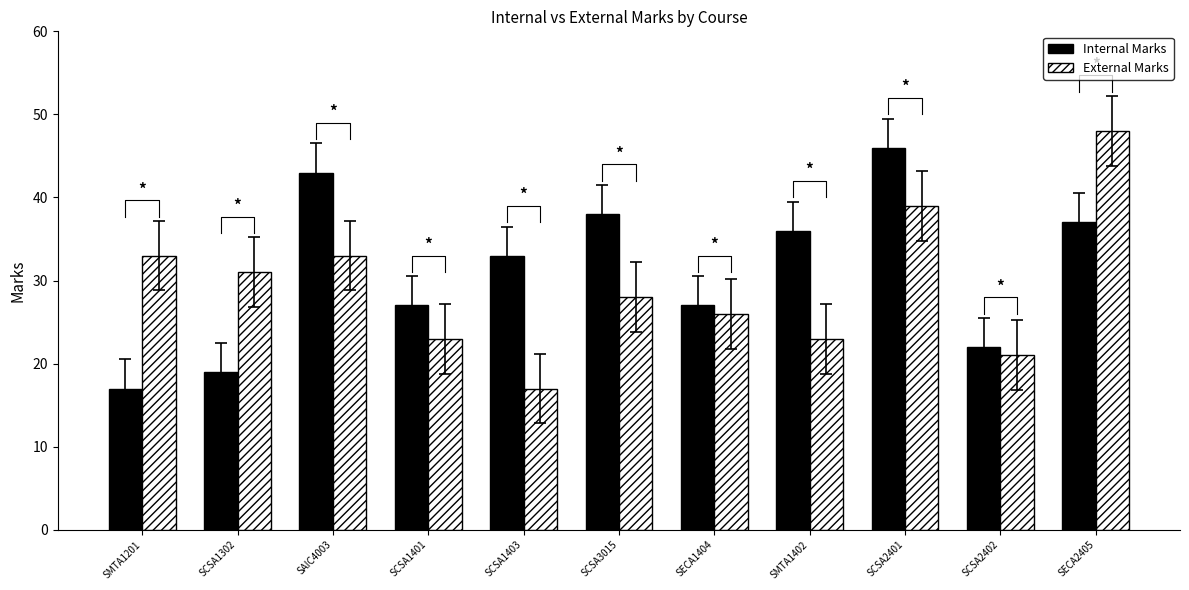

Which category has the lowest value in the External Marks series?

SCSA1403